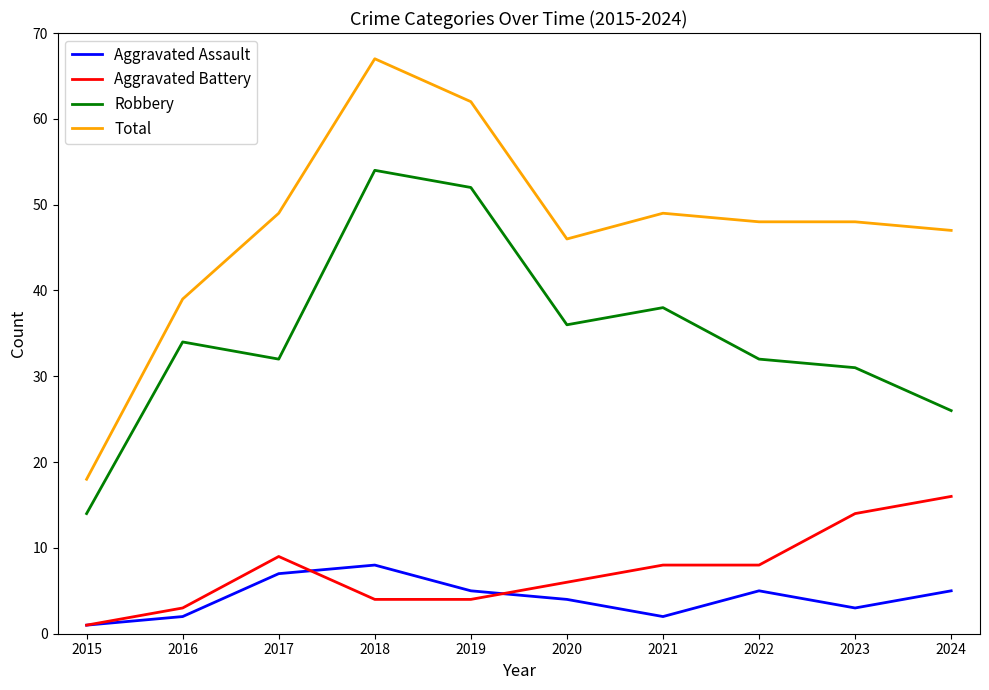

List the series in order of their peak value, lowest first.

Aggravated Assault, Aggravated Battery, Robbery, Total